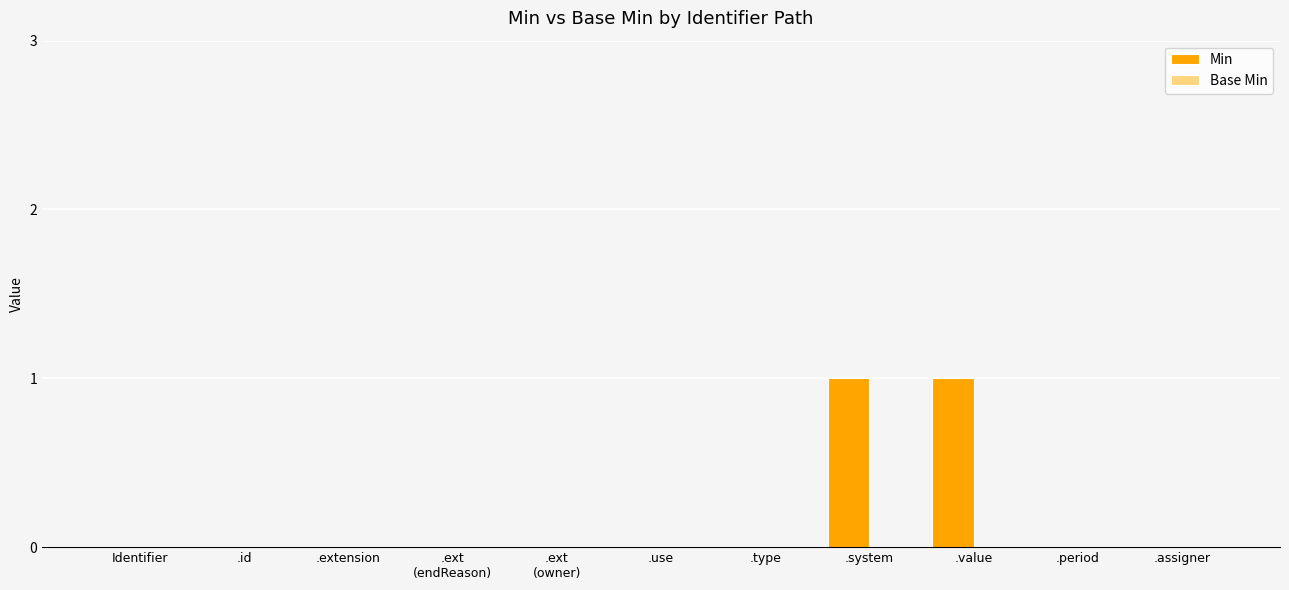

What is the change in value from .extension to .system?

+1